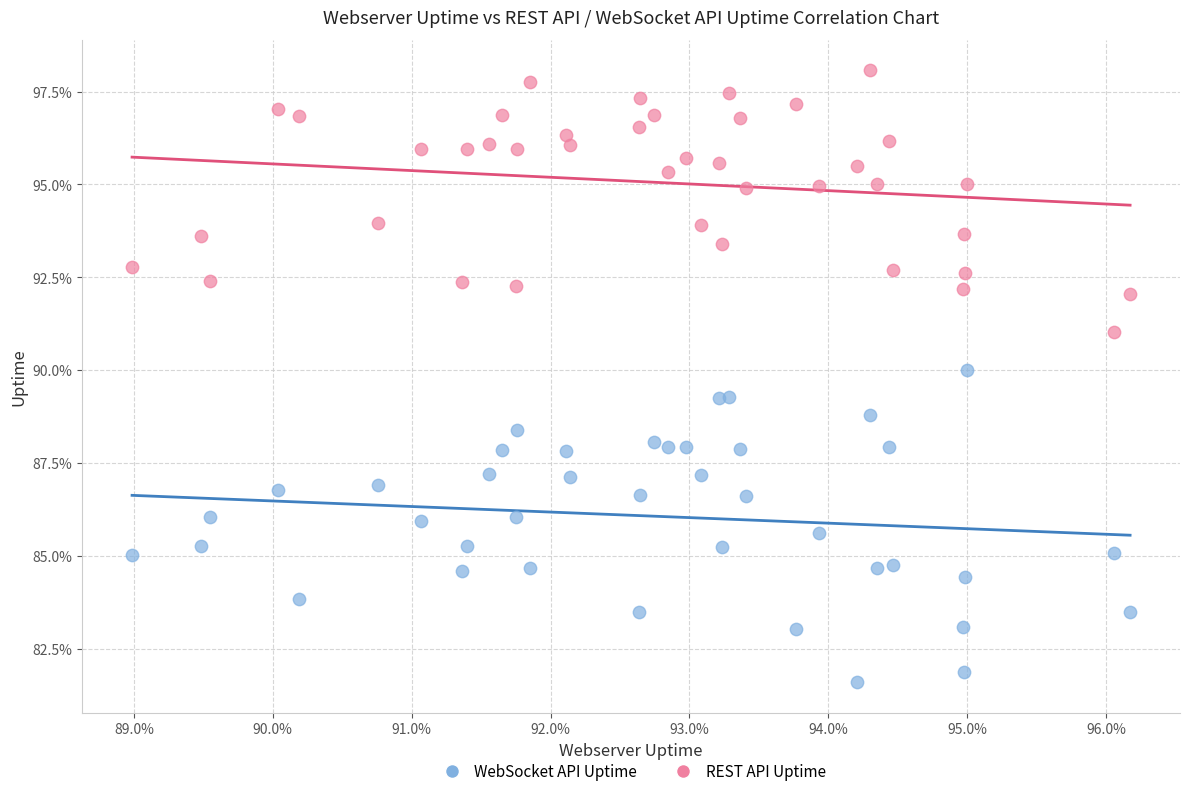

Which series has the widest spread of Y values?

WebSocket API Uptime